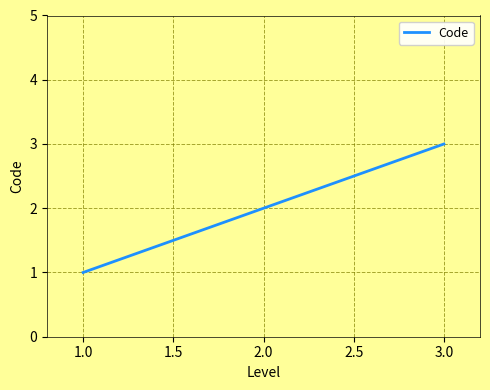

What is the ratio of the value at 1.0 to the value at 2.0?

0.5